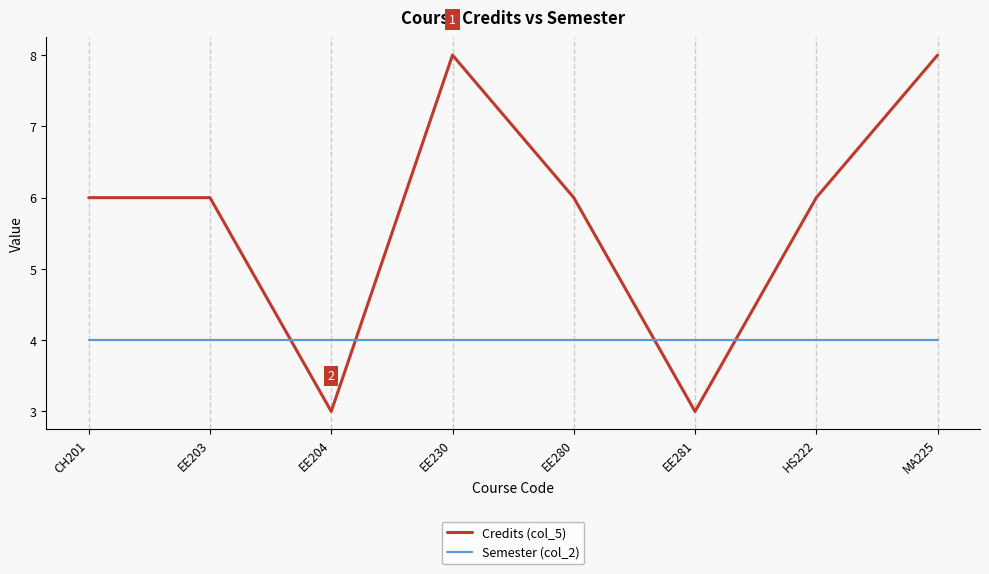

How many intersections are there between Semester (col_2) and Credits (col_5)?

4